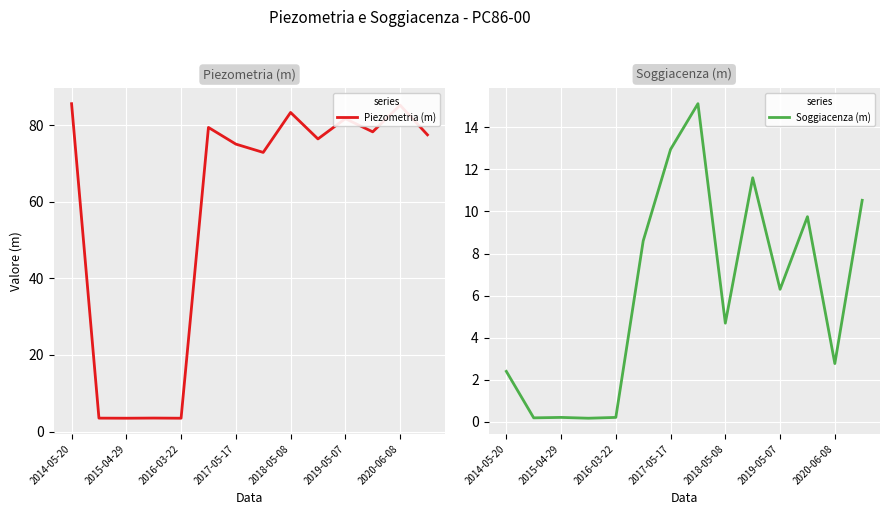

How many lines are shown in the chart?

2